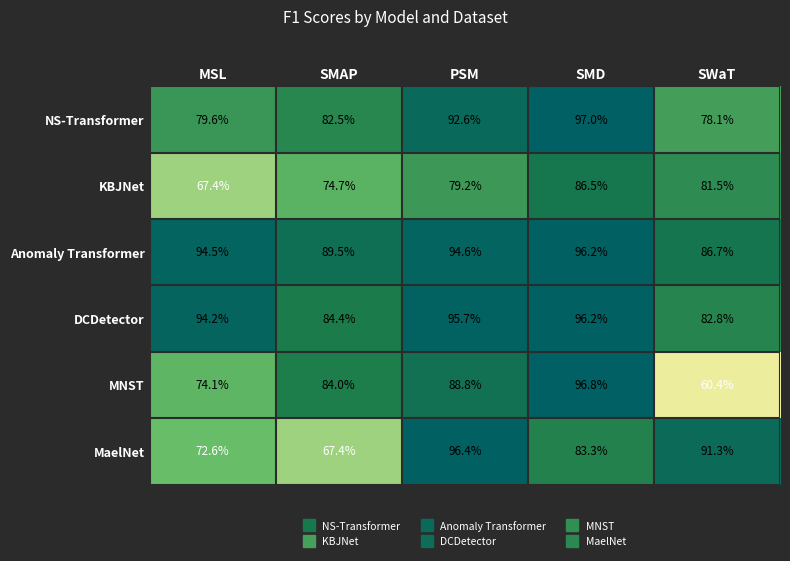

Is it true that DCDetector equals 47.4 at PSM?

False